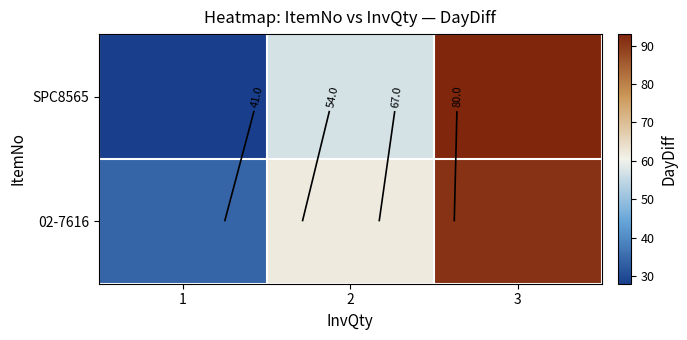

Which series has the widest spread of values?

SPC8565